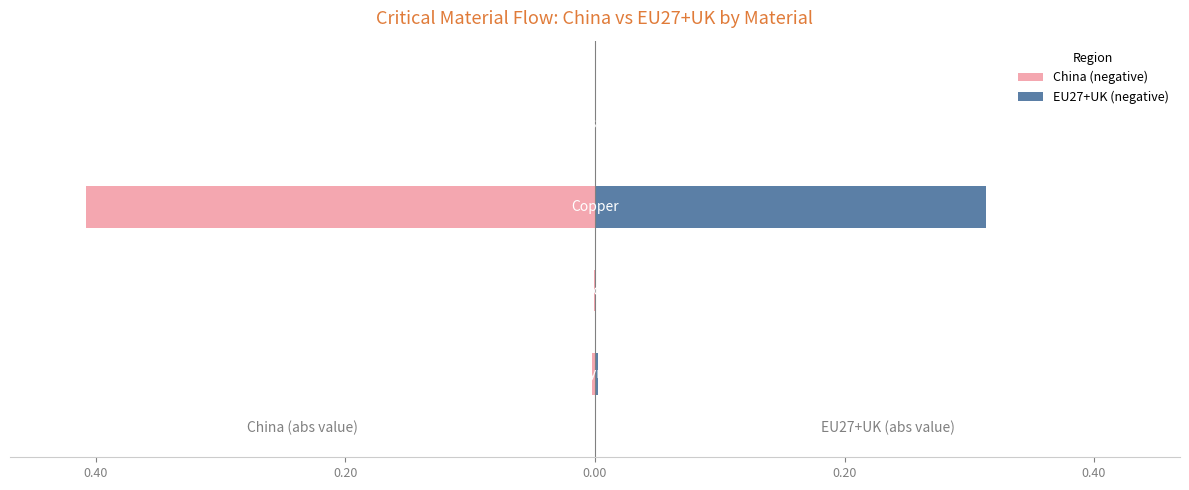

How many data points in China (negative) are less than 0?

3